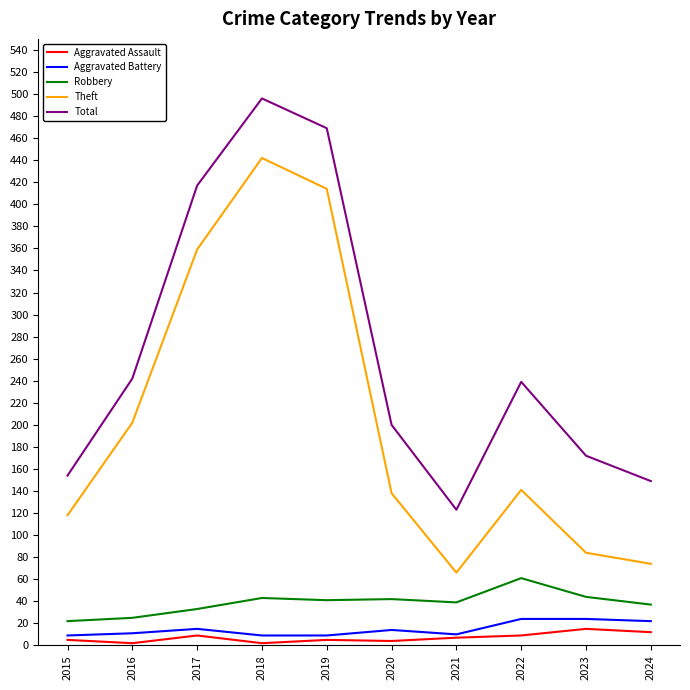

At which label is Theft closest to 254?

2016